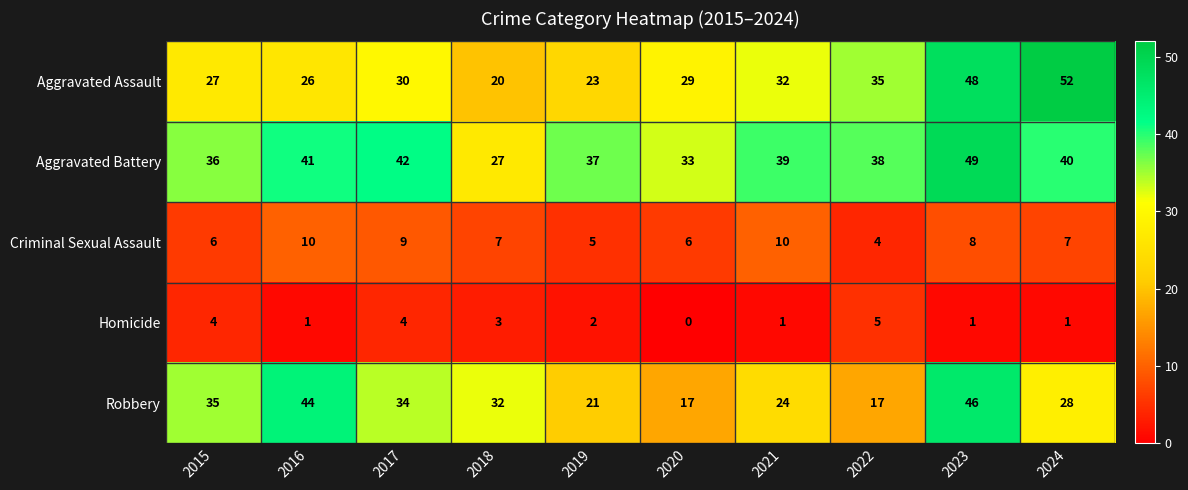

List the labels in order of Aggravated Battery value, largest first.

2023, 2017, 2016, 2024, 2021, 2022, 2019, 2015, 2020, 2018